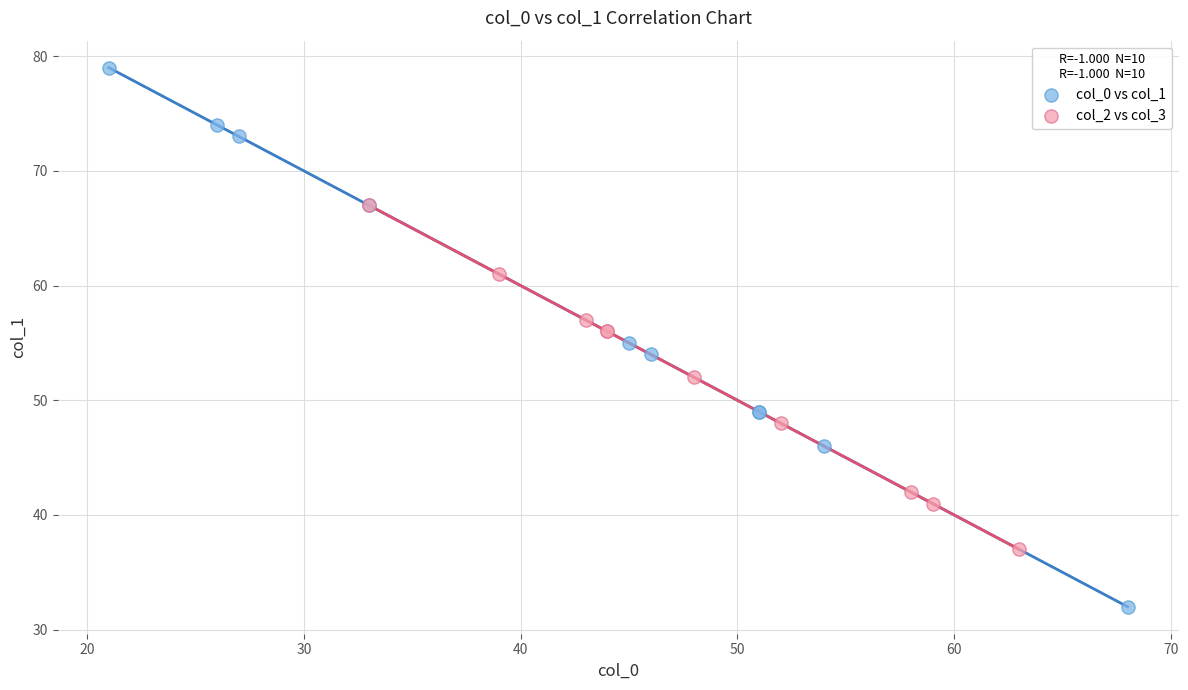

Which series reaches the minimum Y coordinate?

col_0 vs col_1